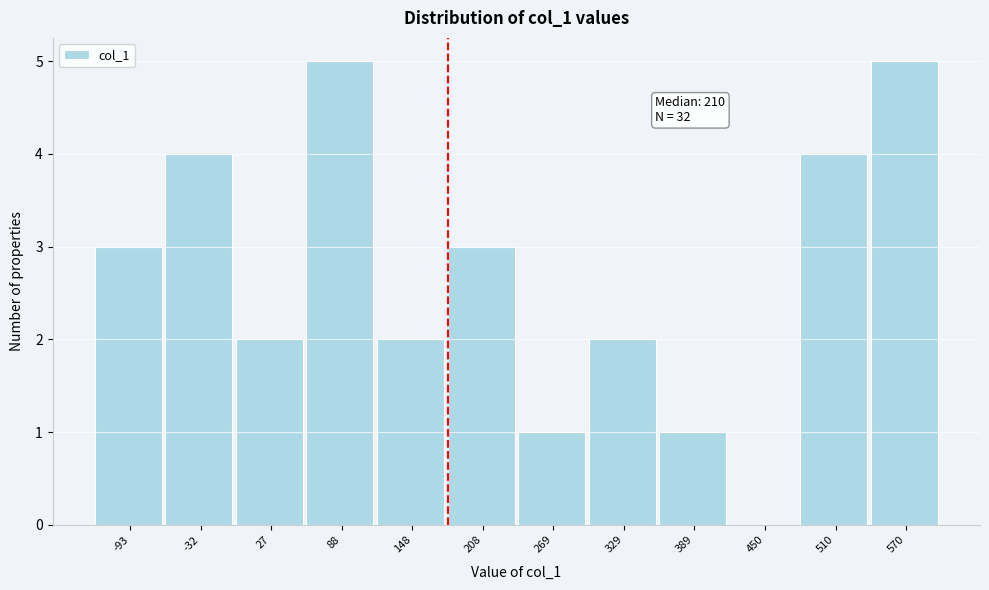

Reading left to right, transcribe all the data shown in this chart.

-93=3	-32=4	27=2	88=5	148=2	208=3	269=1	329=2	389=1	450=0	510=4	570=5